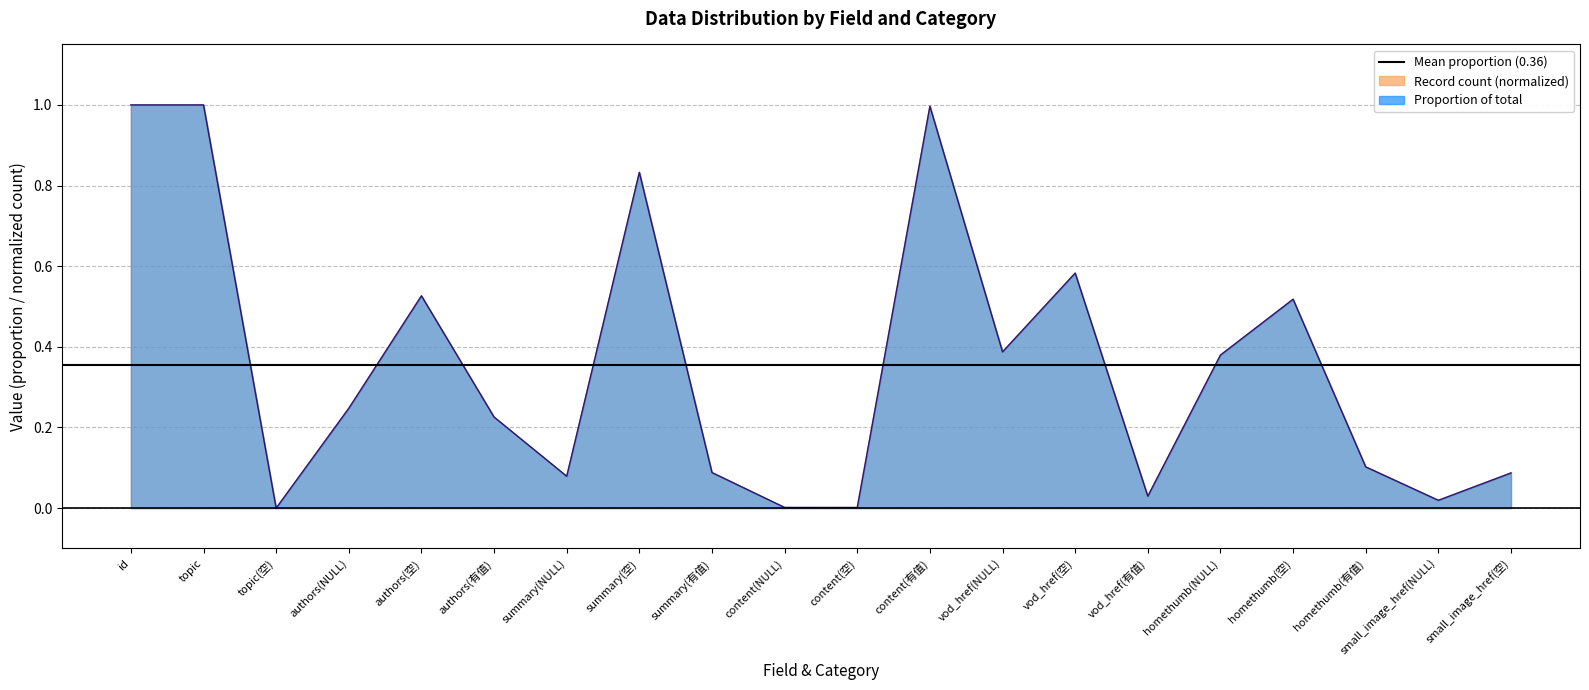

Reading right to left, list all the values displayed in this chart.

count: 0.1	0.0	0.1	0.5	0.4	0.0	0.6	0.4	1.0	0.0	0.0	0.1	0.8	0.1	0.2	0.5	0.2	0.0	1.0	1.0
proportion: 0.1	0.0	0.1	0.5	0.4	0.0	0.6	0.4	1.0	0.0	0.0	0.1	0.8	0.1	0.2	0.5	0.2	0.0	1.0	1.0